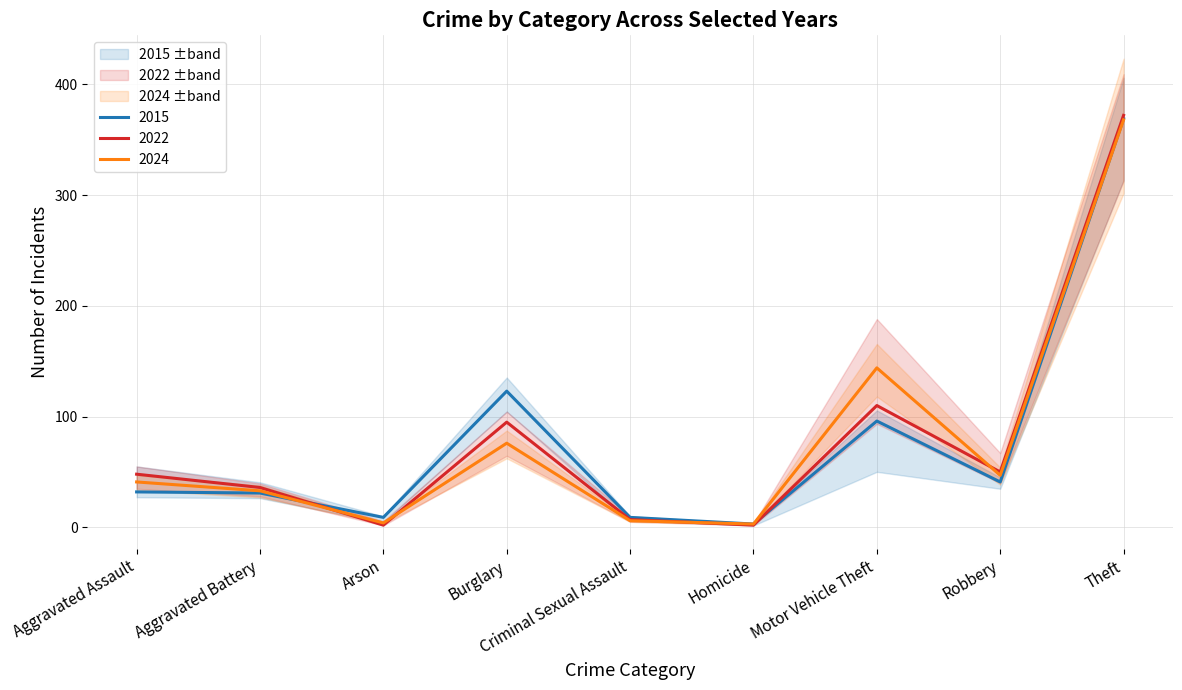

True or false: 2022 has a value of 49 at Motor Vehicle Theft.

False